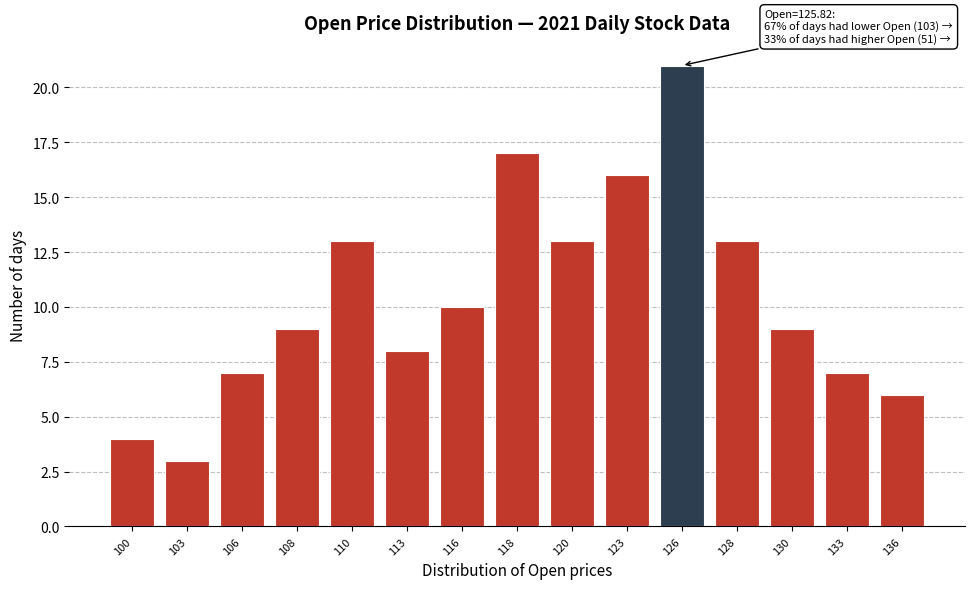

Reading left to right, transcribe all the data shown in this chart.

4	3	7	9	13	8	10	17	13	16	21	13	9	7	6